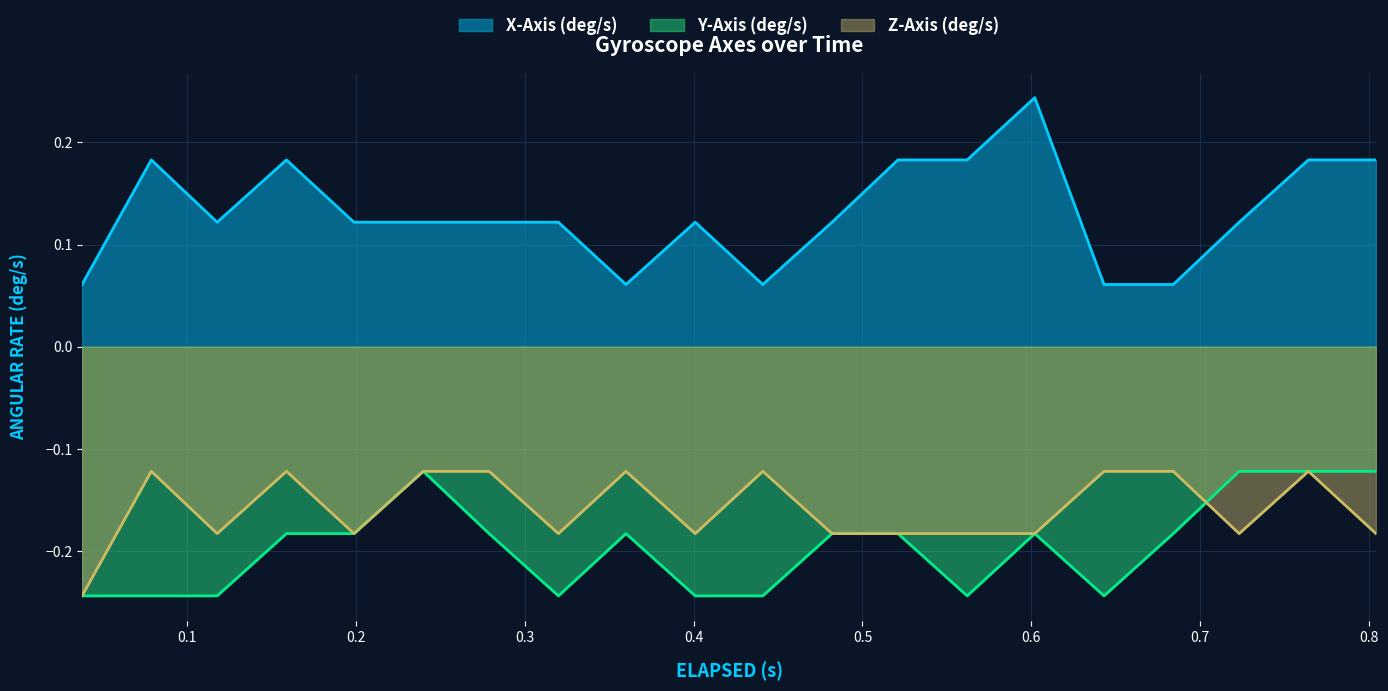

Which series has the widest spread of values?

X-Axis (deg/s)